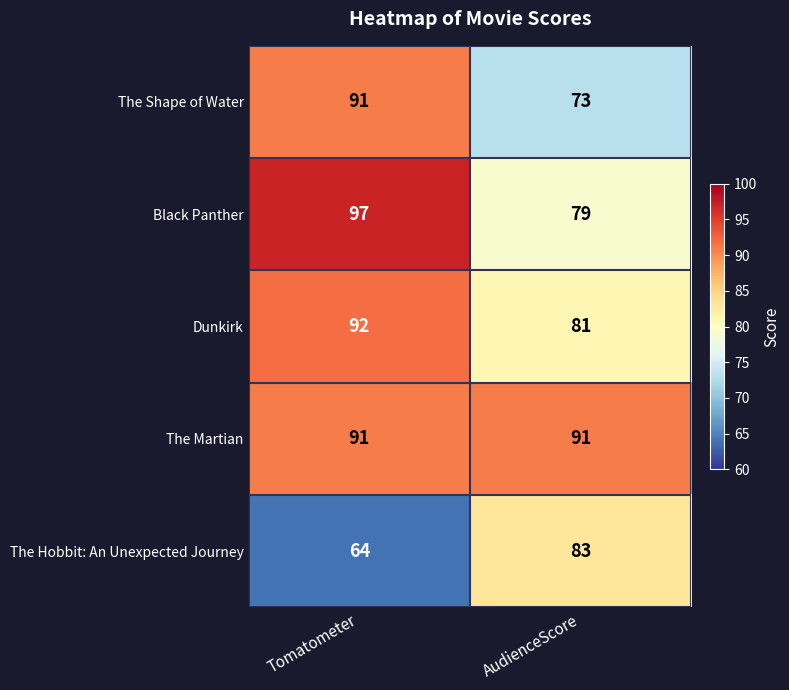

Which category has the lowest value across all series?

Tomatometer